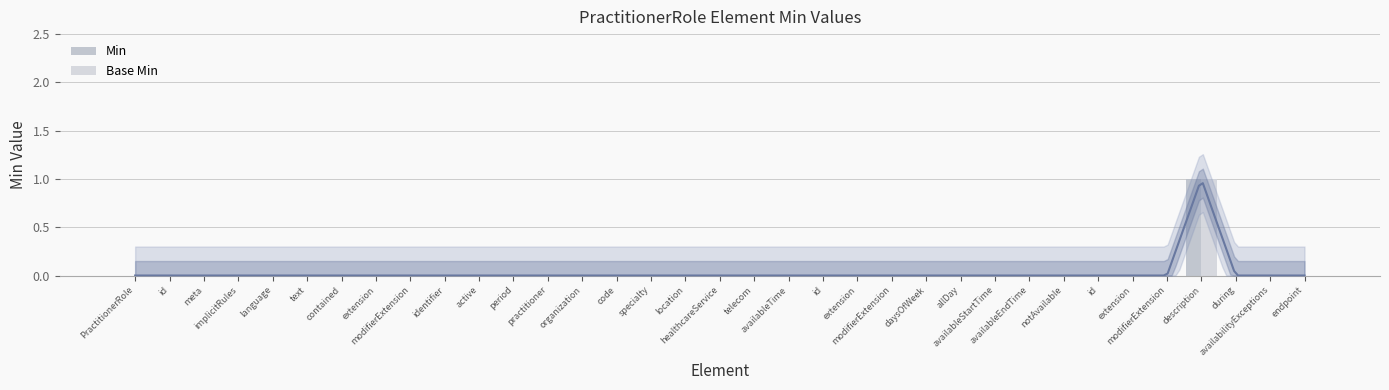

Rank the series by their maximum value, from lowest to highest.

Min, Base Min